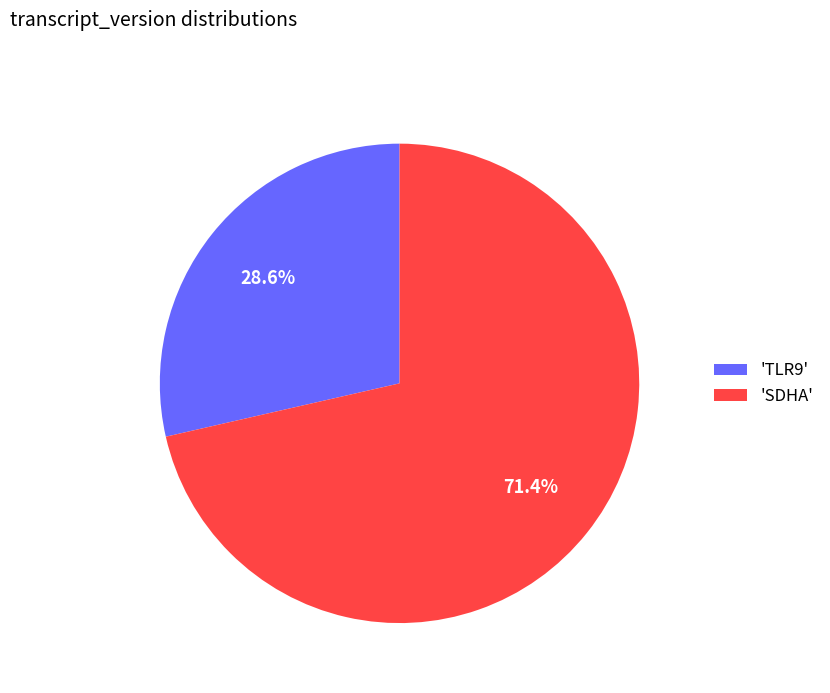

Count the number of slices in the pie.

2